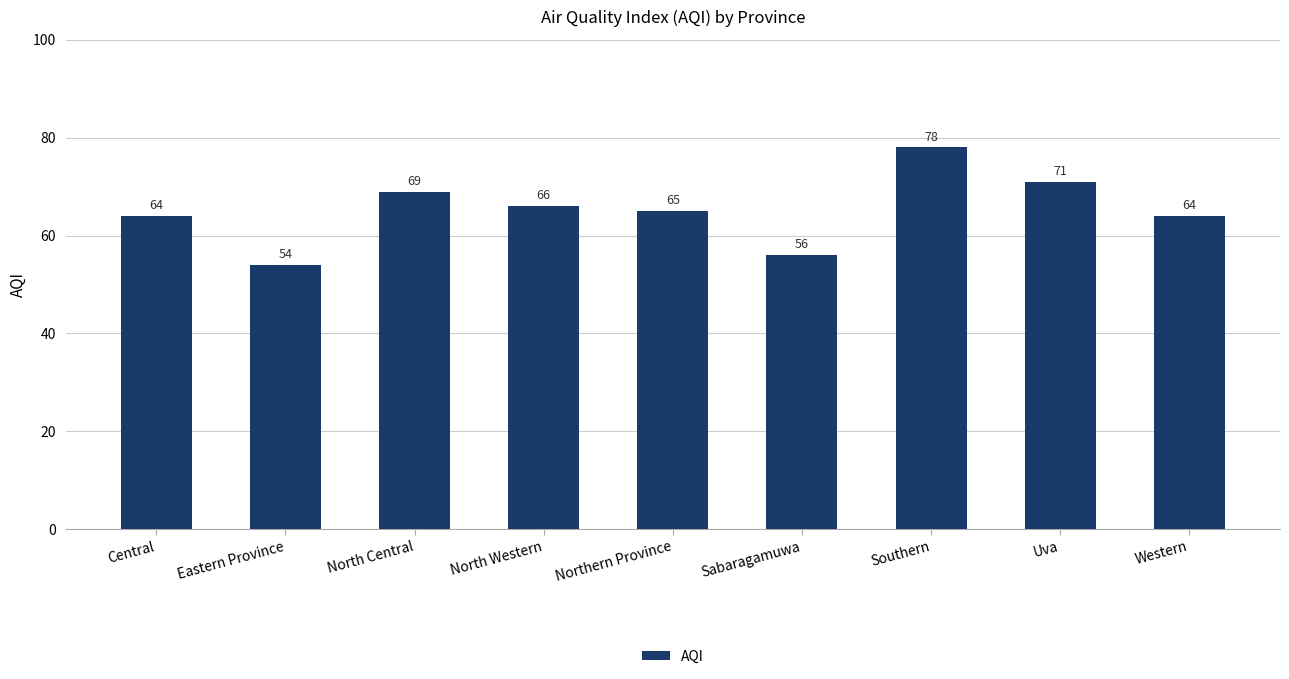

What is the minimum value shown in the chart?

54